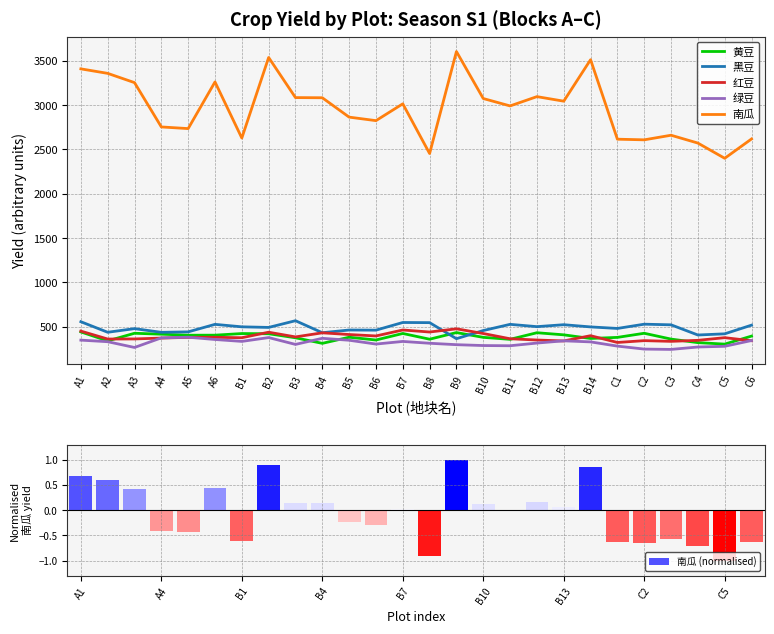

What is the difference between the highest and lowest values at A5?

2736.0